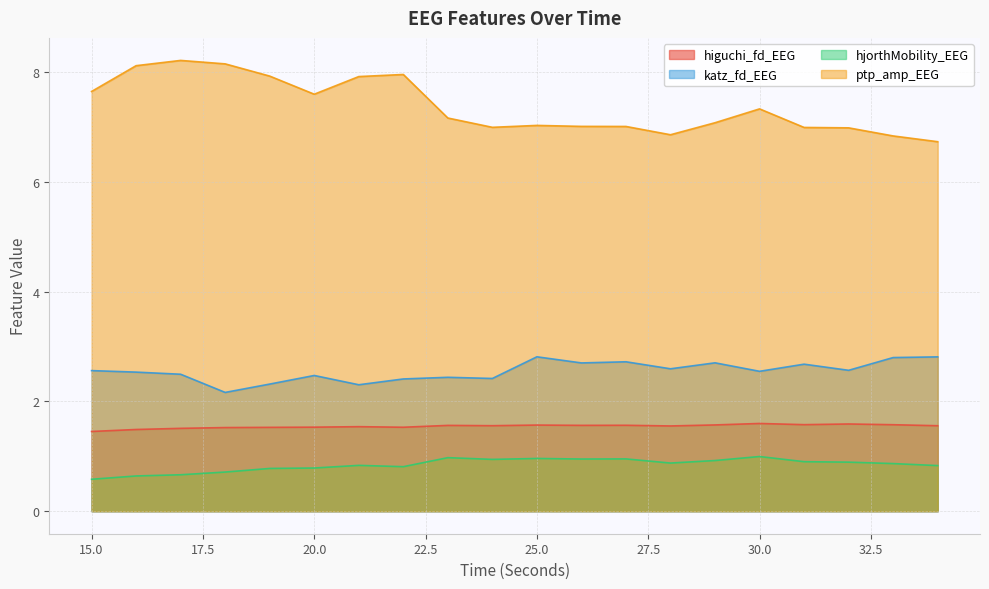

What is the minimum value for katz_fd_EEG?

2.2